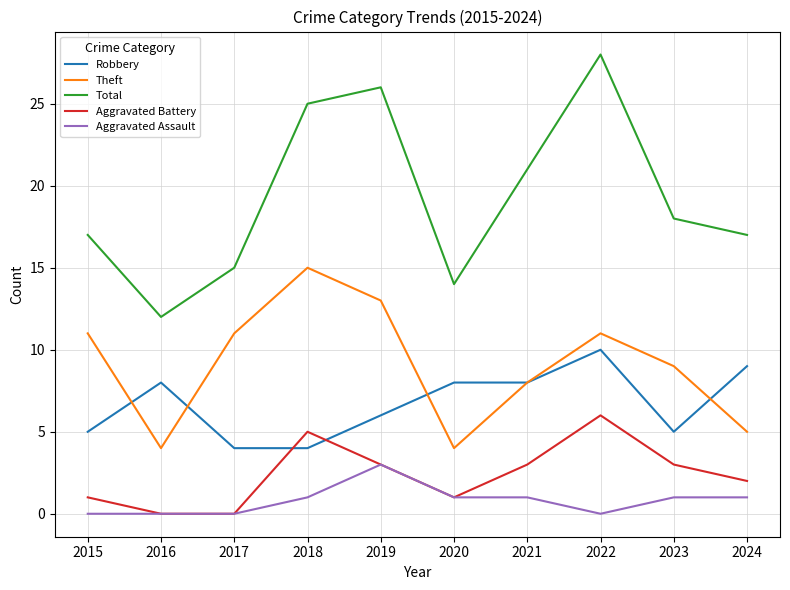

At how many categories does at least one series exceed 13?

9